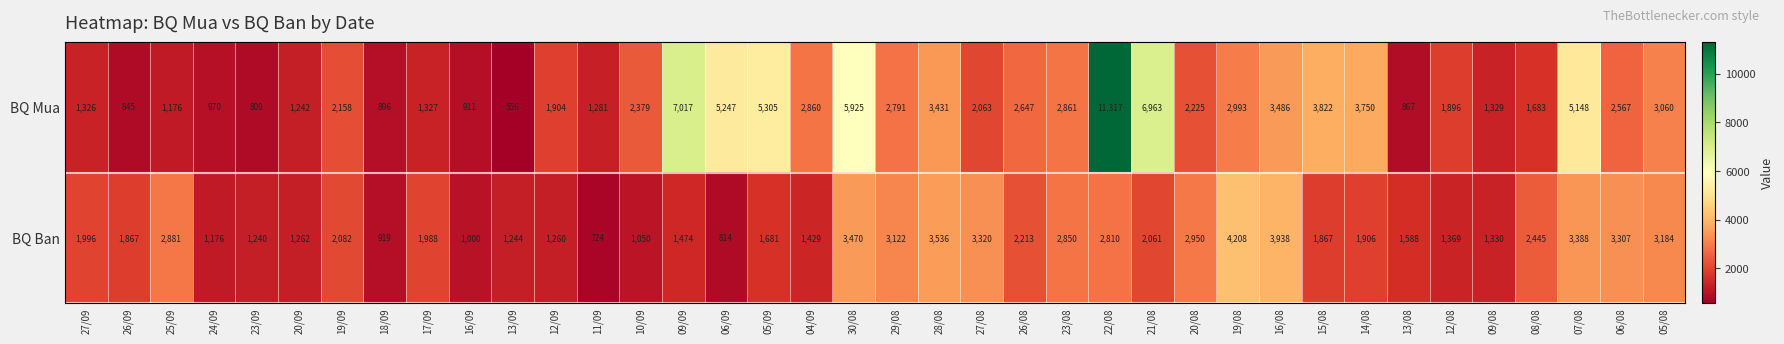

What is the difference between the maximum and minimum values in the BQ Mua series?

10761